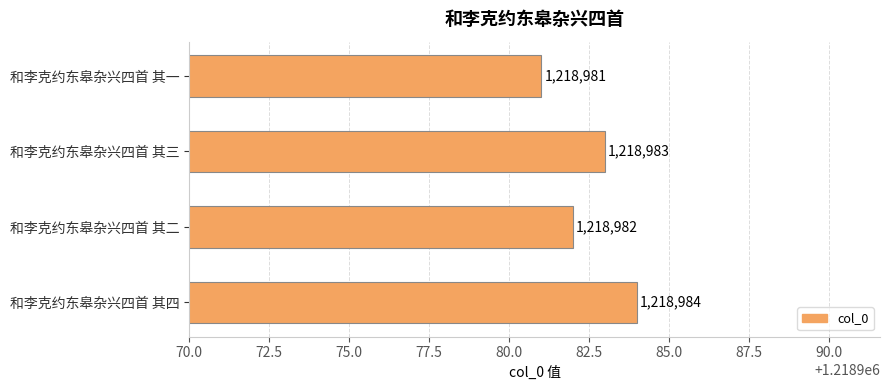

True or false: the data shows 1218982 at 和李克约东皋杂兴四首 其二.

True